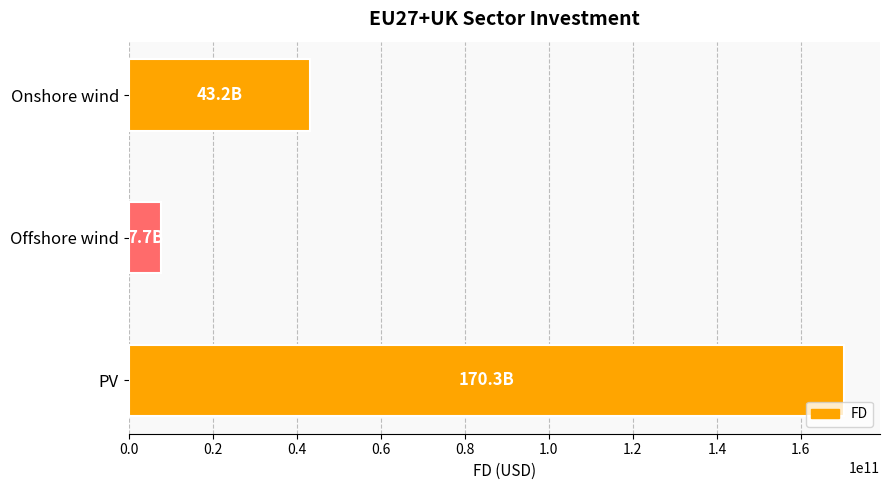

Is it true that the value at Onshore wind is 43210239597.4?

True